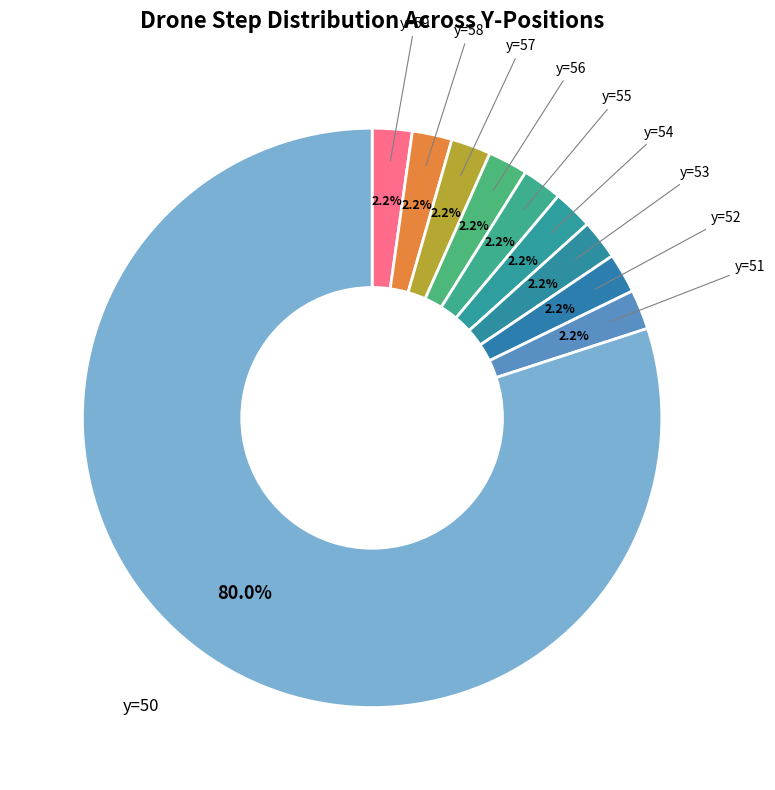

Count the number of slices in the pie.

10